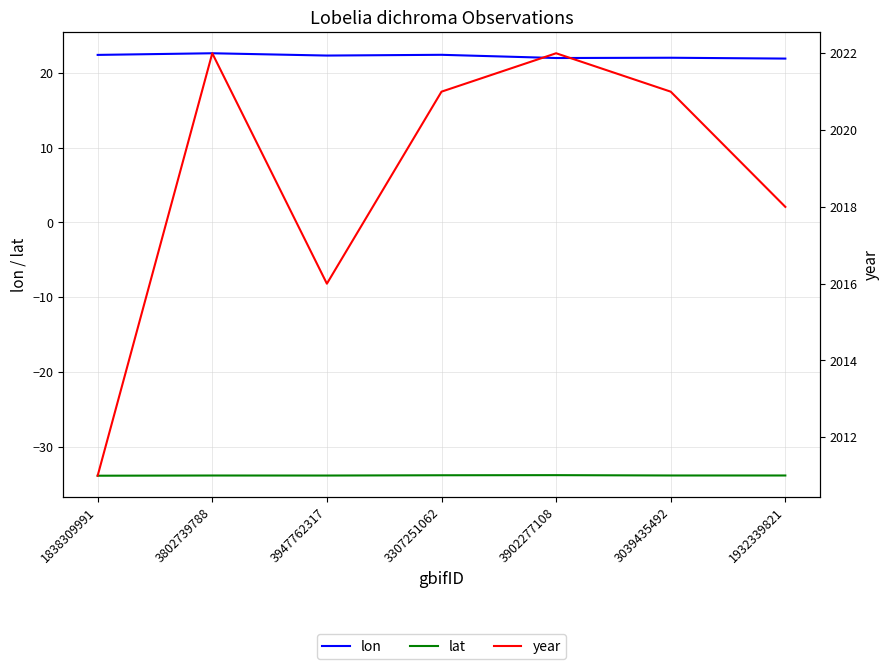

What are all the series names shown in the legend?

lon, lat, year